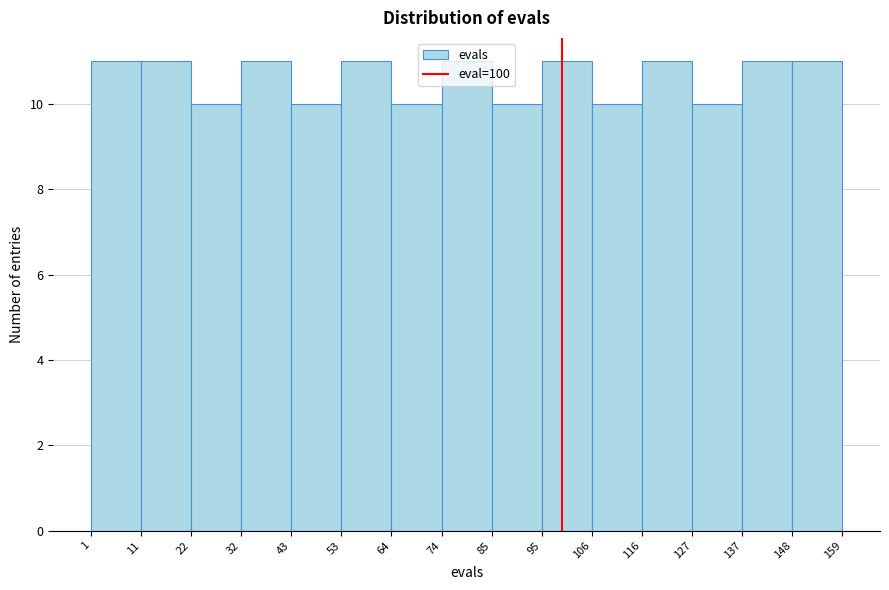

Reading left to right, transcribe this chart: for each bar, give the range it covers on the x-axis and its height. The values are not printed on the chart, so give them approximately, as read against the axis.

1 to 11: 11
11 to 22: 11
22 to 32: 10
32 to 43: 11
43 to 53: 10
53 to 64: 11
64 to 74: 10
74 to 85: 11
85 to 95: 10
95 to 106: 11
106 to 116: 10
116 to 127: 11
127 to 137: 10
137 to 148: 11
148 to 159: 11